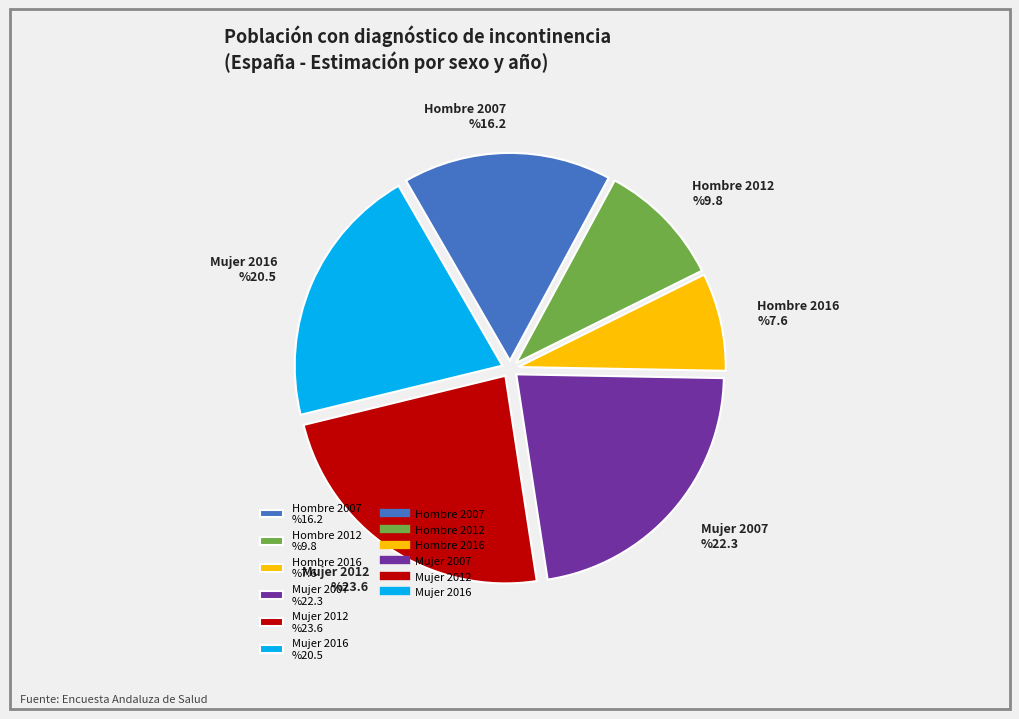

To the nearest percent, what is the combined percentage of Mujer 2016 and Hombre 2016?

28%